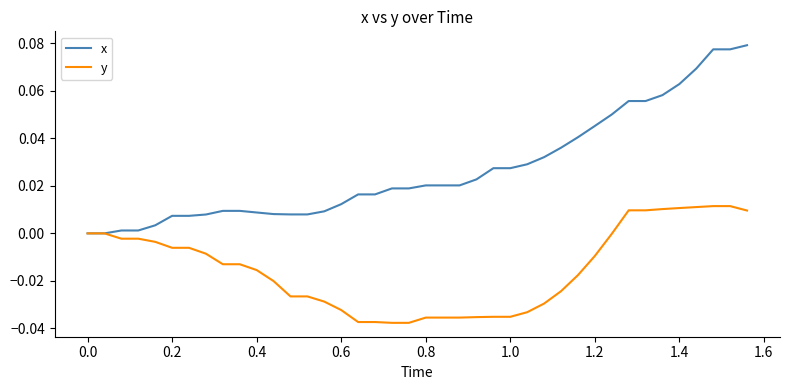

Rank the series by their maximum value, from lowest to highest.

y, x